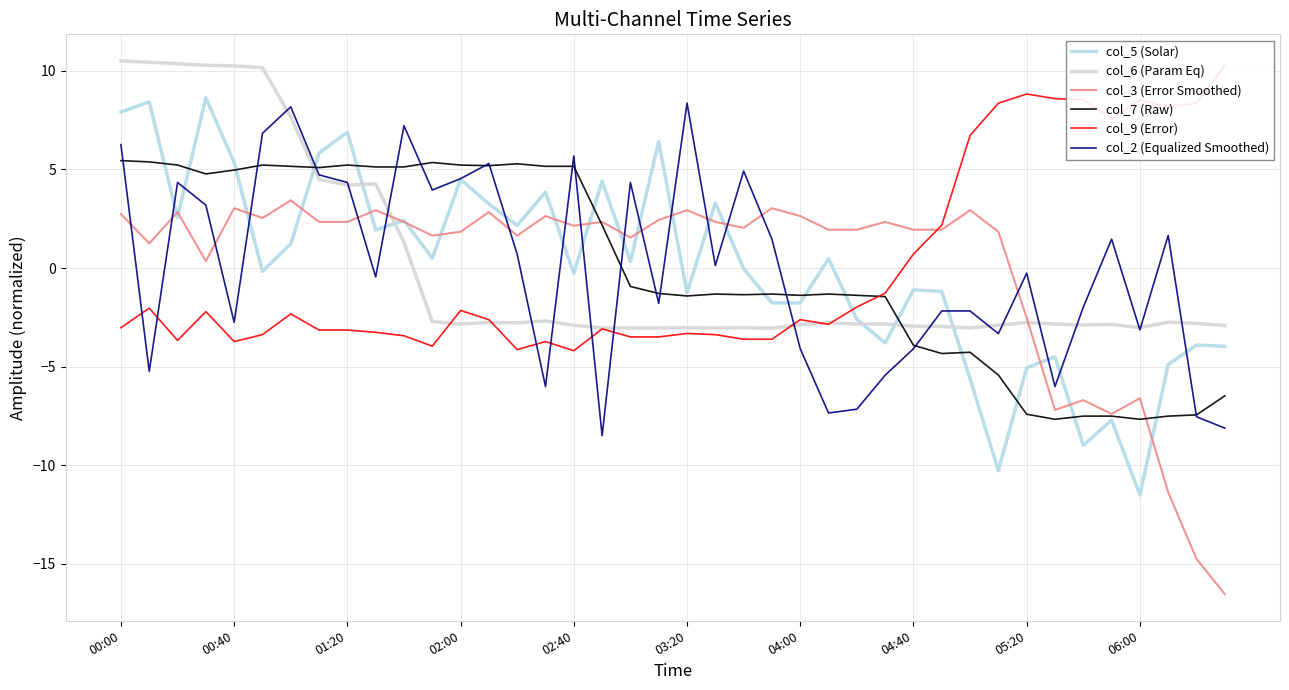

Which series has the largest total across all categories?

col_5 (Solar)